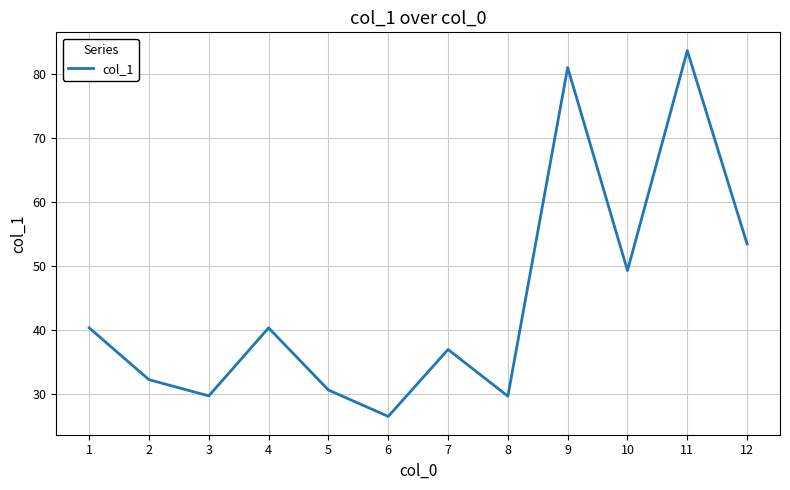

The chart shows a value of 20.4 at 1. True or false?

False